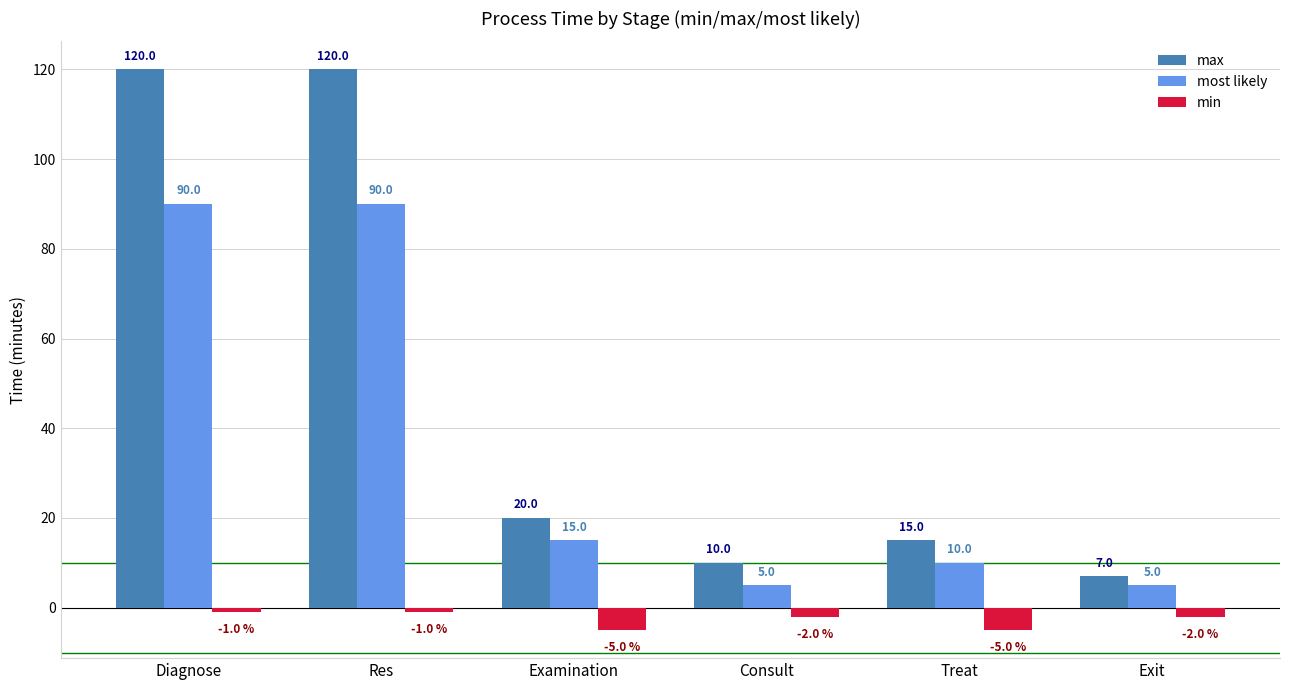

Rank the series at Diagnose from lowest to highest value.

min, most likely, max